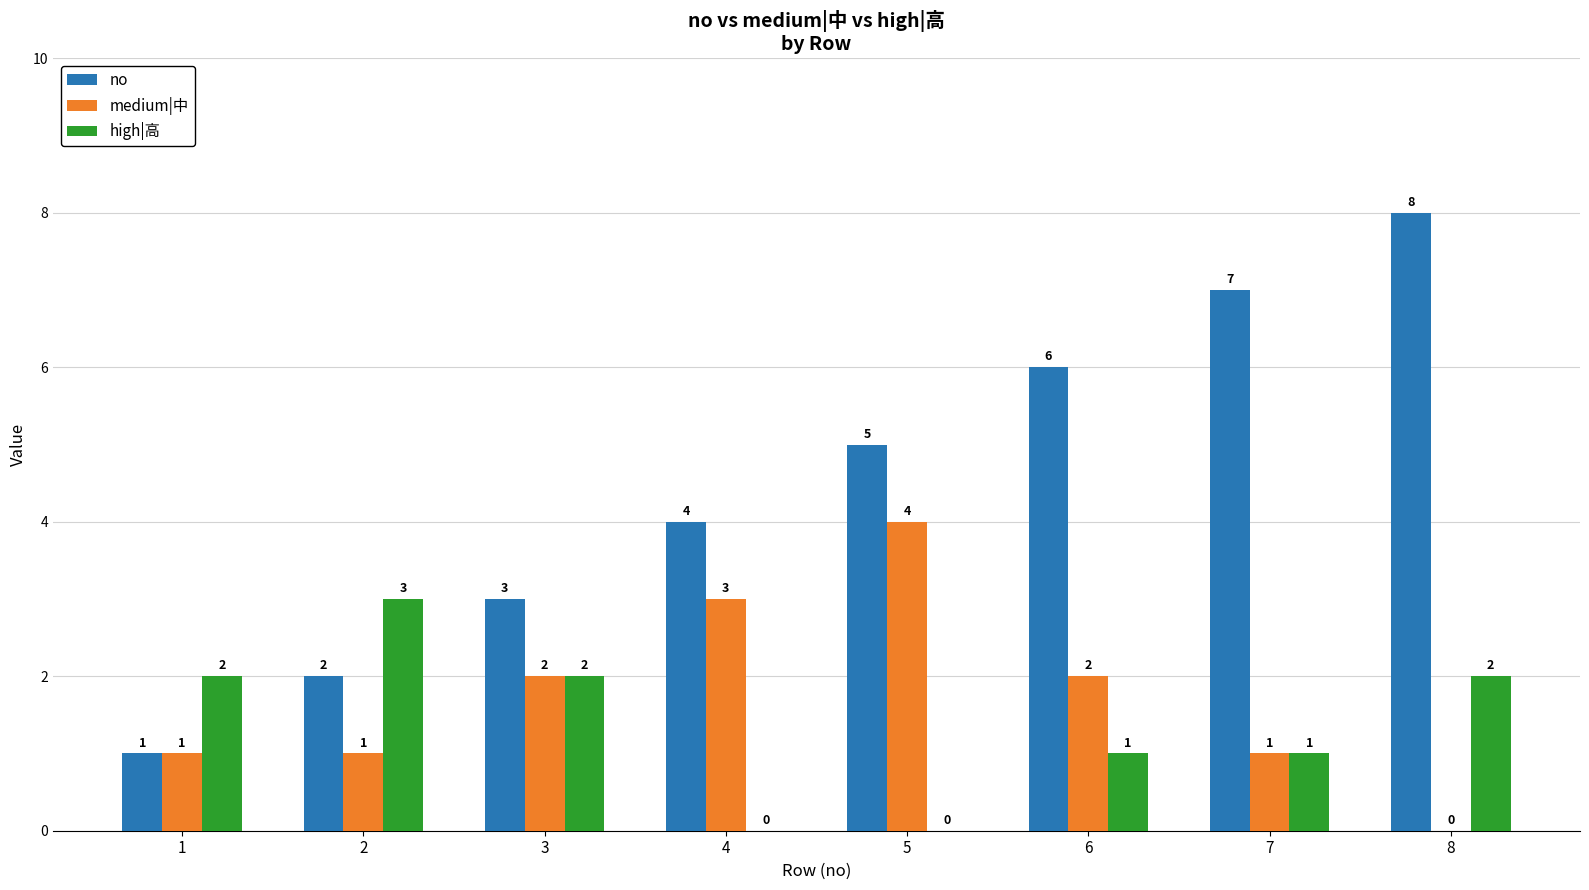

Which series has the largest total across all categories?

no